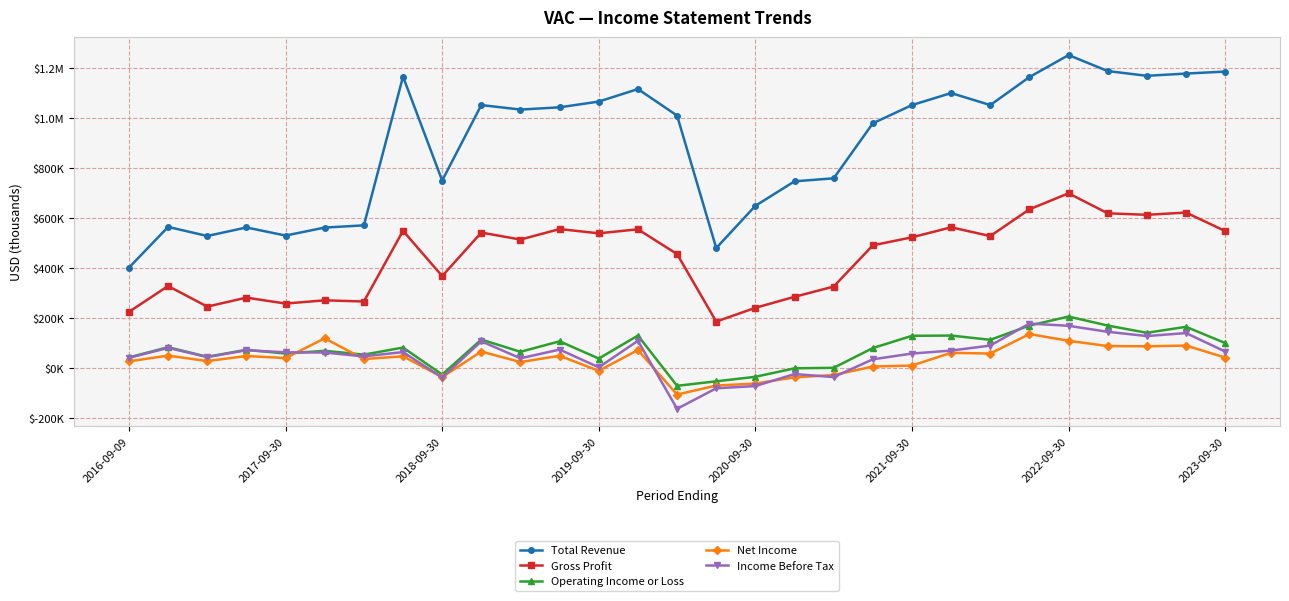

True or false: Income Before Tax and Net Income intersect in this chart.

True